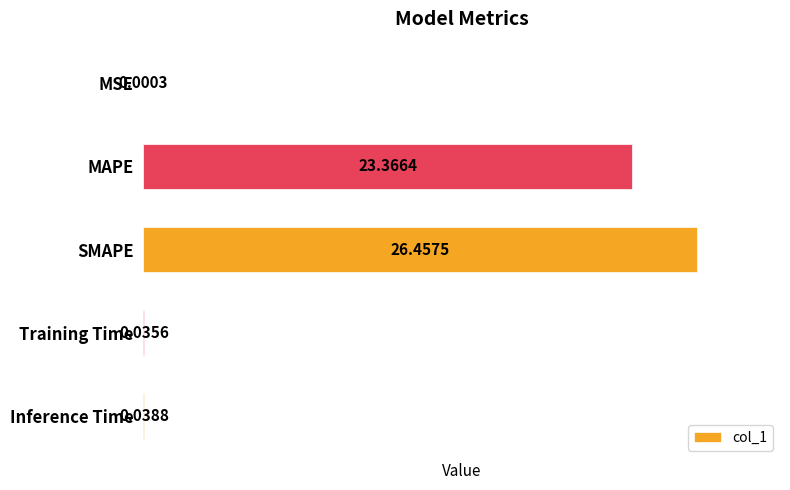

What is the sum of all values?

49.9